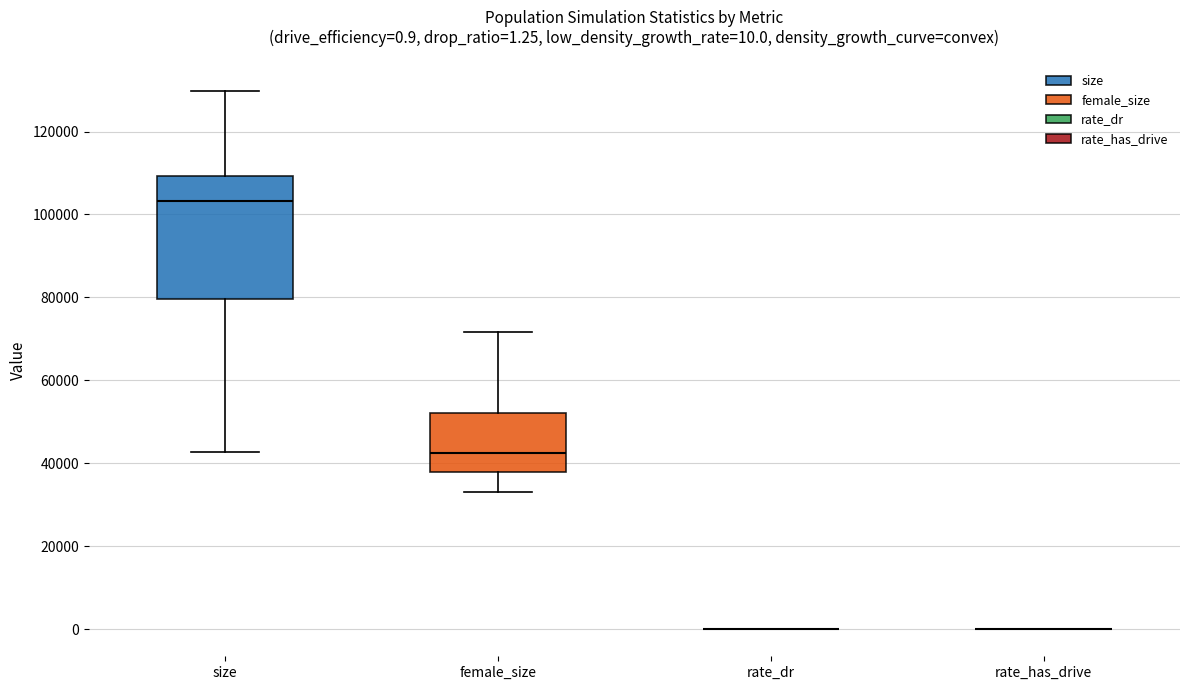

Comparing the boxes themselves (not the whiskers), which one is the tallest?

size